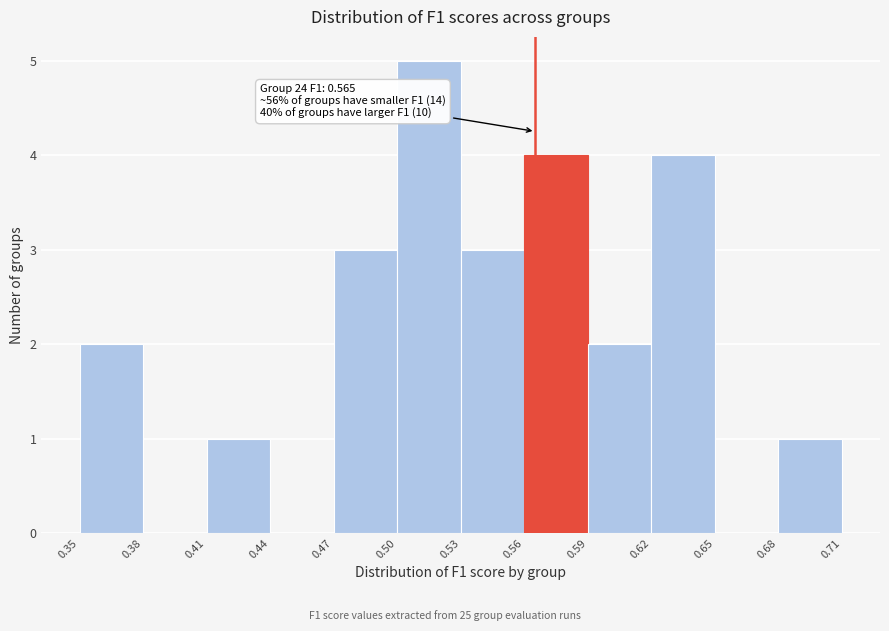

Which range on the x-axis has the tallest bar?

0.50 to 0.53